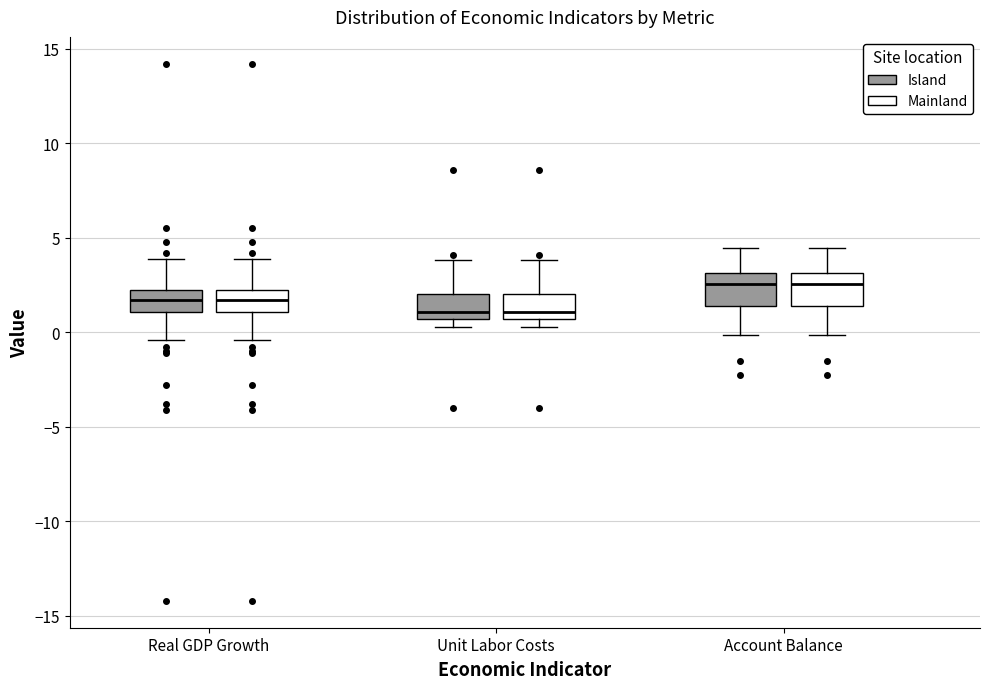

Reading left to right, transcribe this box plot: for each box, give where its median line is, the range the box spans, and where its two whiskers end, as read against the y-axis. The values are not printed on the chart, so give them approximately, as read against the axis.

Real GDP Growth (Island): median 1.5, box 1.0 to 2.0, whiskers -0.5 to 4.0
Real GDP Growth (Mainland): median 1.5, box 1.0 to 2.0, whiskers -0.5 to 4.0
Unit Labor Costs (Island): median 1.0, box 0.5 to 2.0, whiskers 0.5 (just below the box's lower edge) to 4.0
Unit Labor Costs (Mainland): median 1.0, box 0.5 to 2.0, whiskers 0.5 (just below the box's lower edge) to 4.0
Account Balance (Island): median 2.5, box 1.5 to 3.0, whiskers 0.0 to 4.5
Account Balance (Mainland): median 2.5, box 1.5 to 3.0, whiskers 0.0 to 4.5